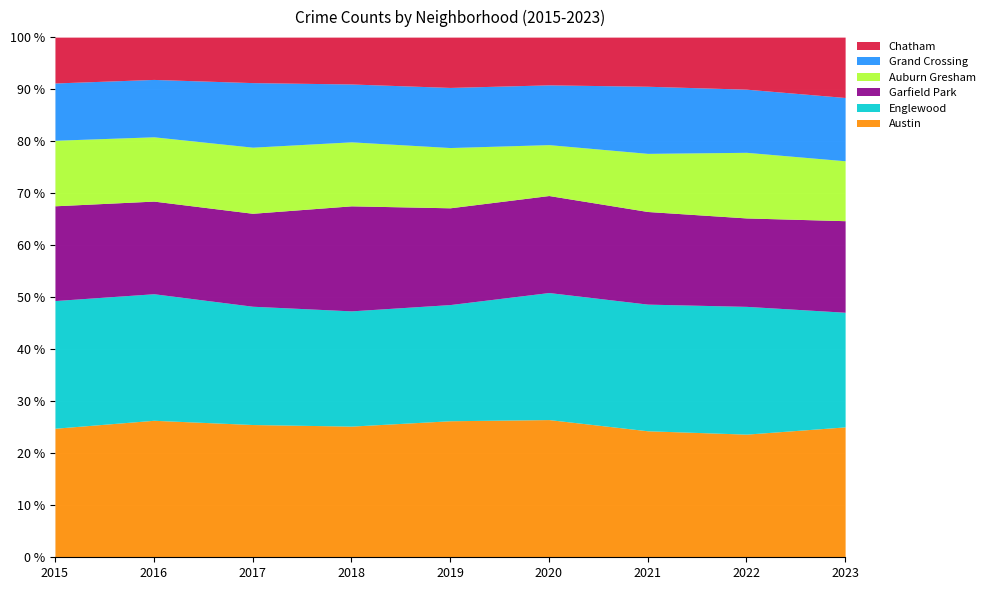

Between 2019 and 2023, which series saw the biggest shift?

Chatham